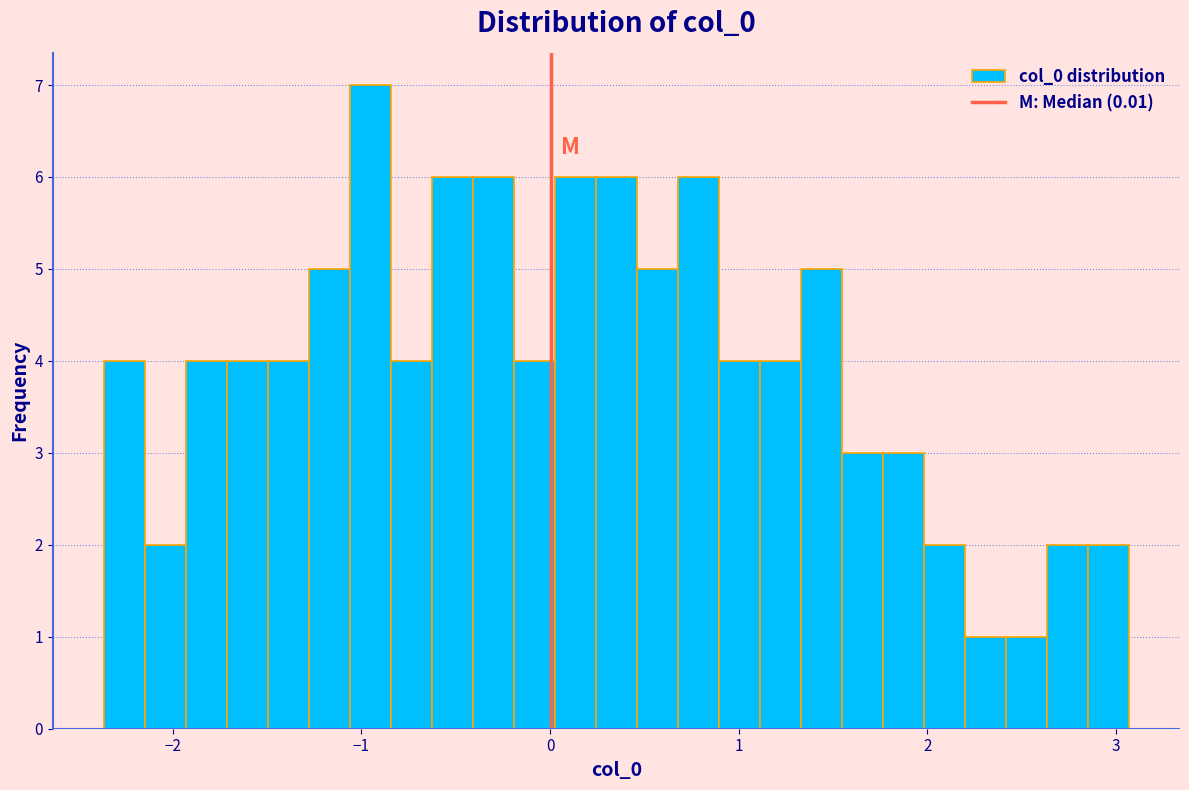

Read against the x-axis, roughly where is the centre of the tallest bar?

-1.0